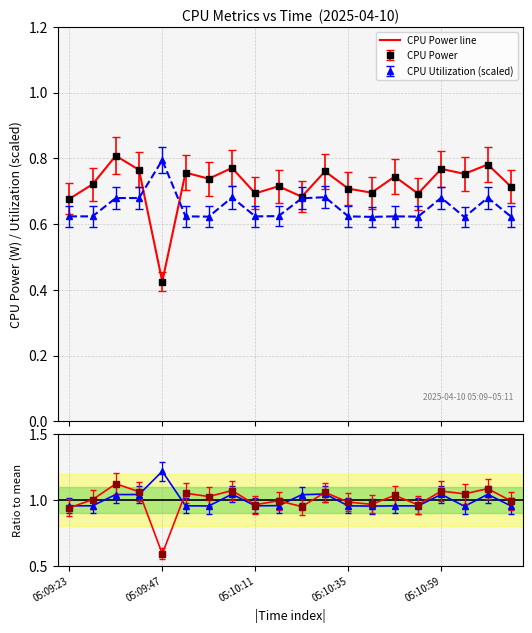

Is it true that the value at 18 is 0.5?

False